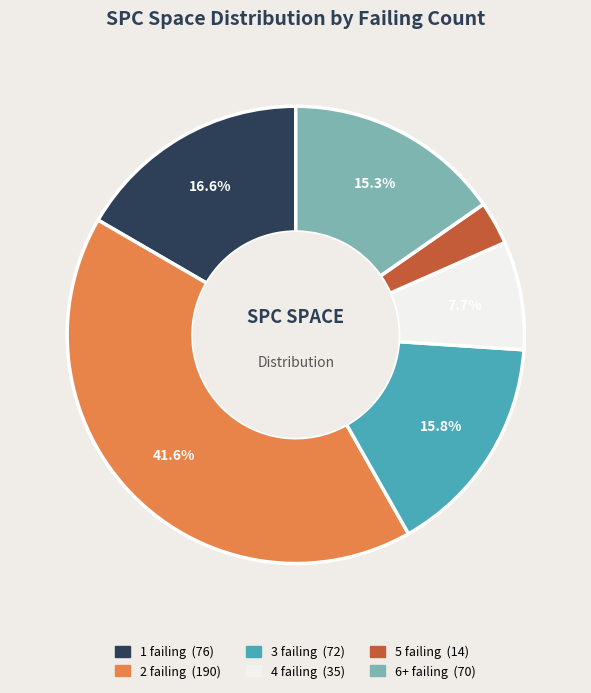

Is there a majority slice in this chart?

No